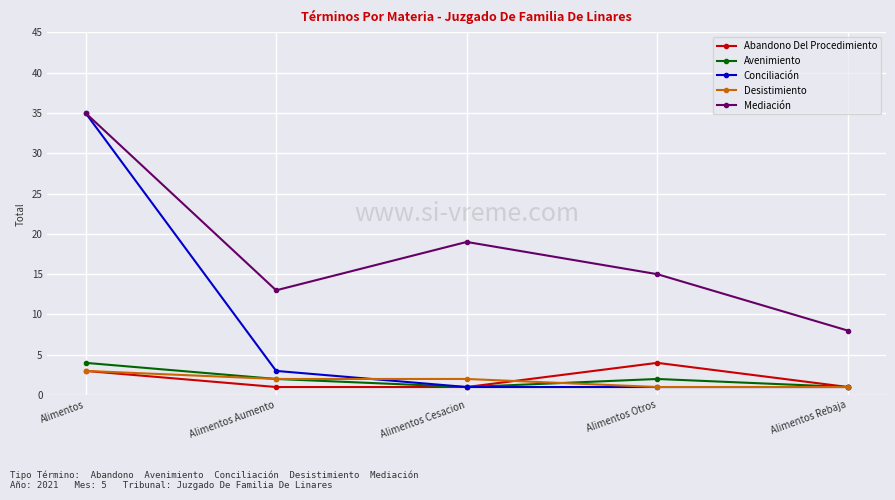

What is the sum of all Desistimiento values?

9